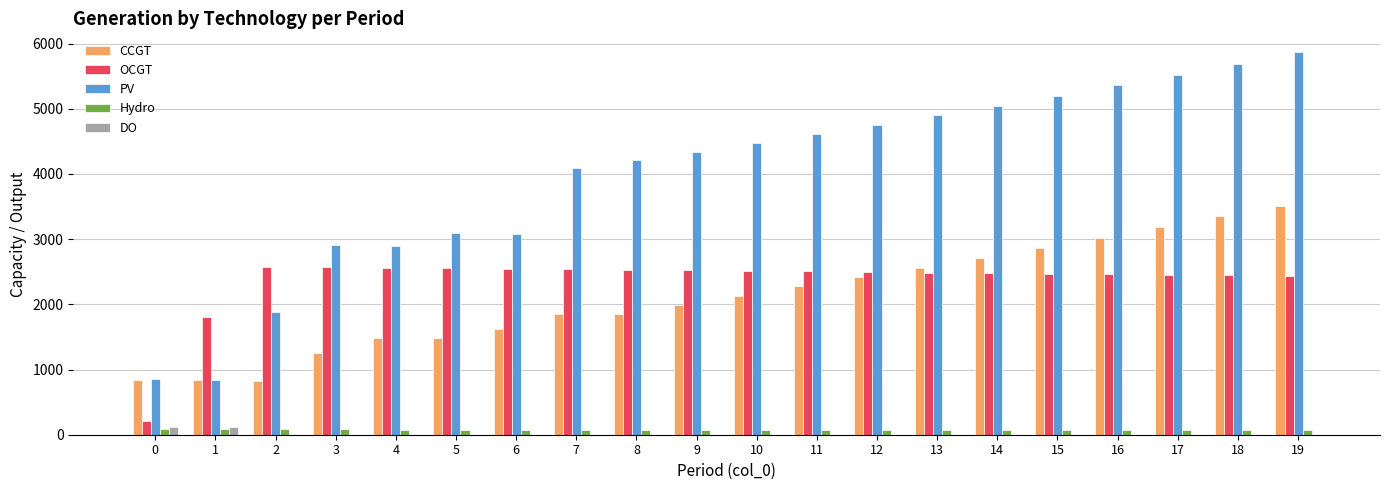

Between 1 and 8, which series saw the biggest shift?

PV